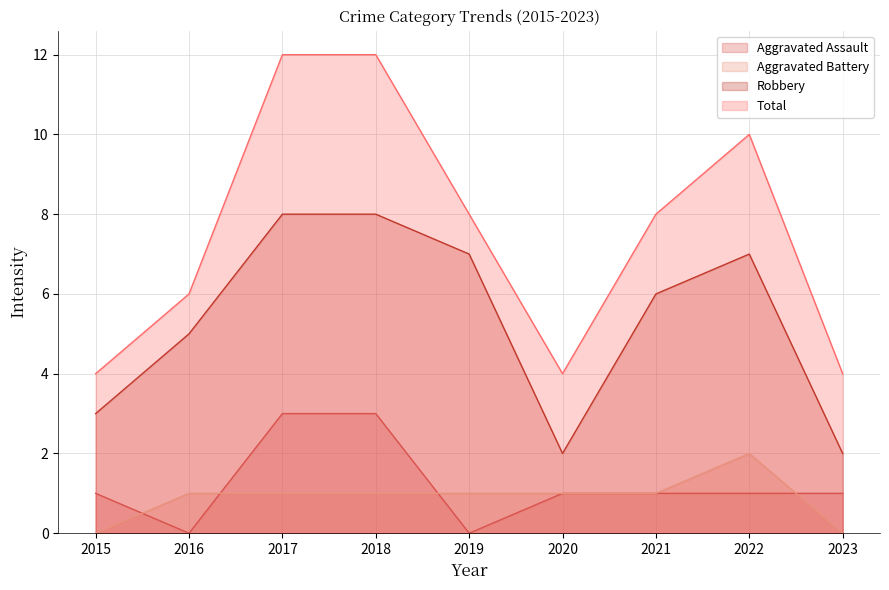

What is the difference between the Robbery values at 2018 and 2021?

2